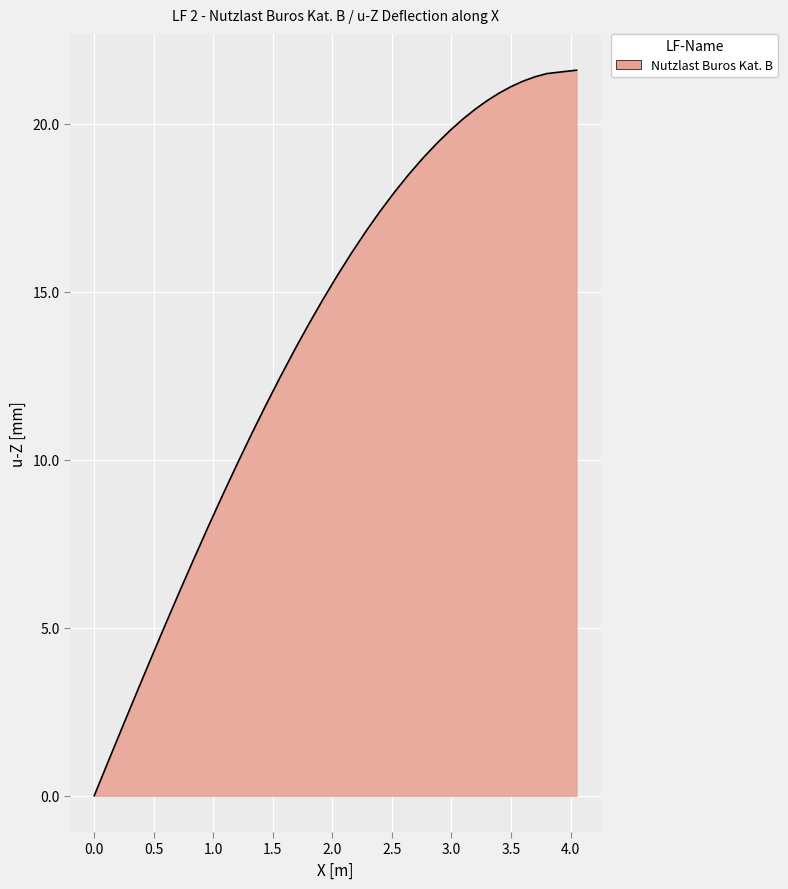

What is the maximum value shown in the chart?

21.6